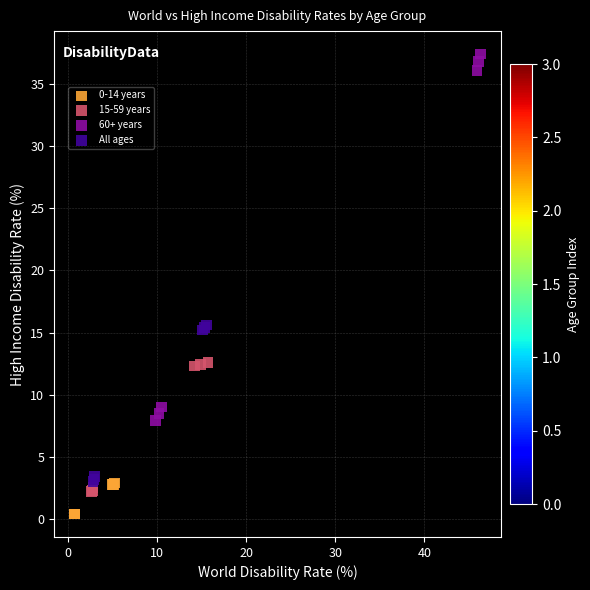

What are all the series names shown in the legend?

0-14 years, 15-59 years, 60+ years, All ages